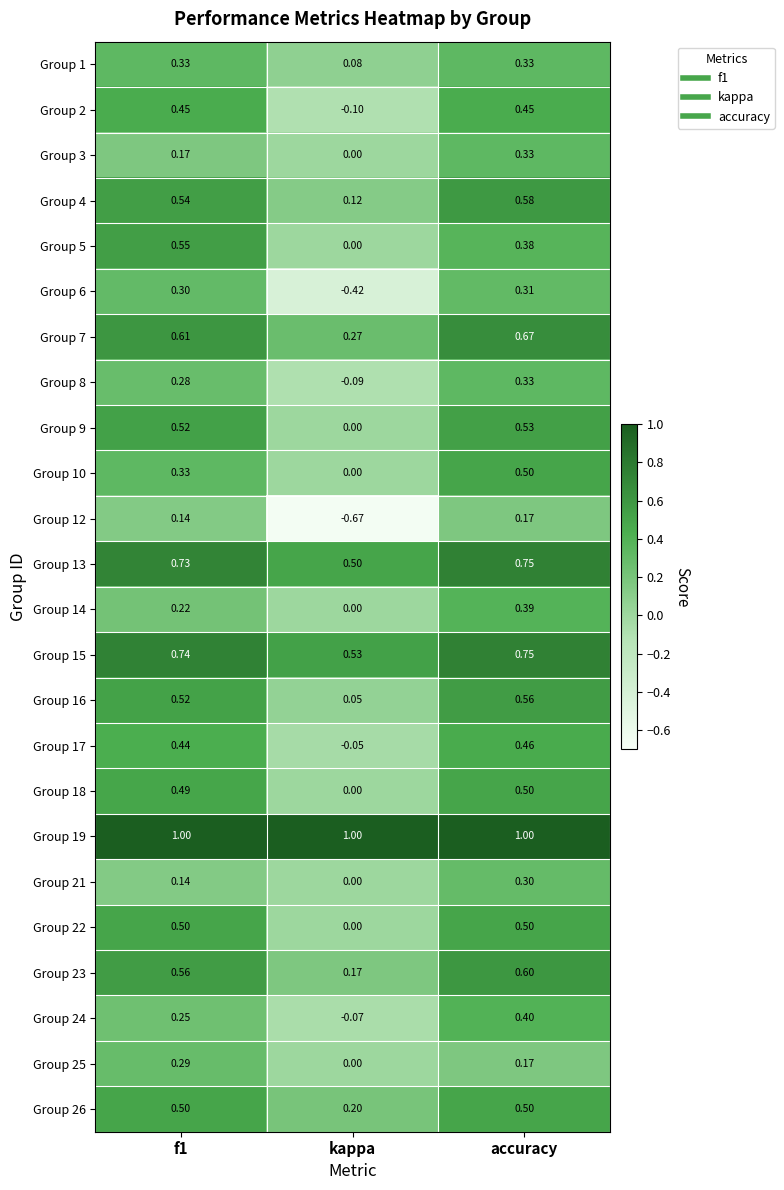

What is the spread (max minus min) of values at kappa?

1.7